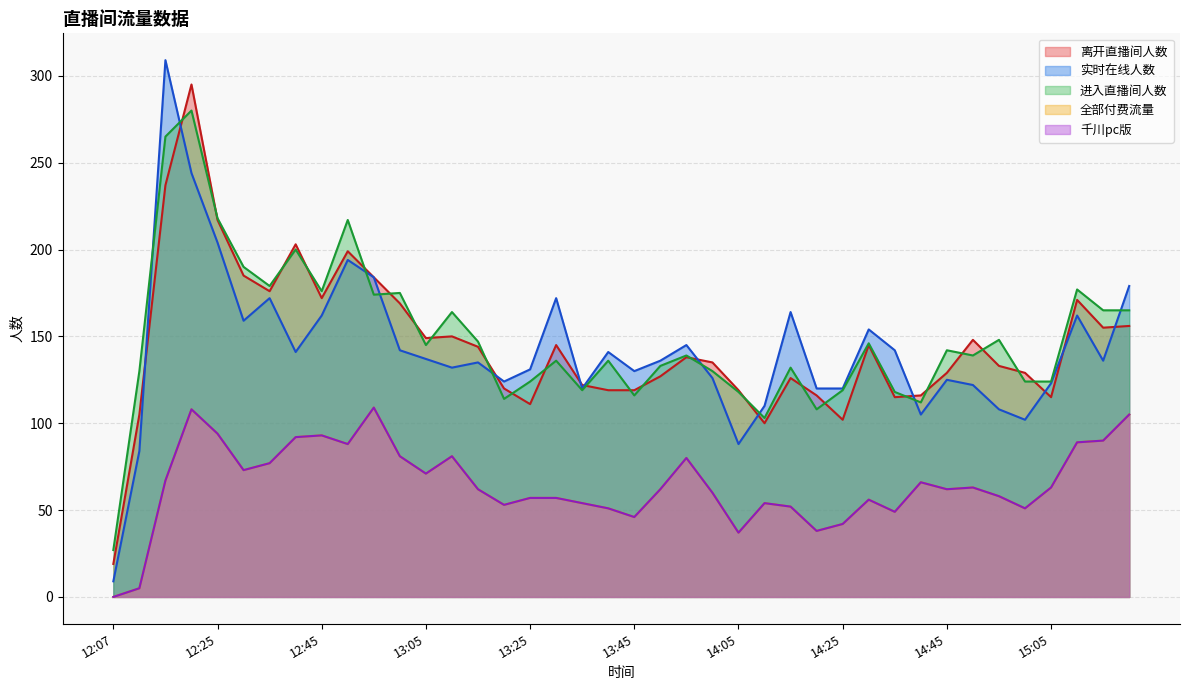

At how many categories does at least one series exceed 248?

2